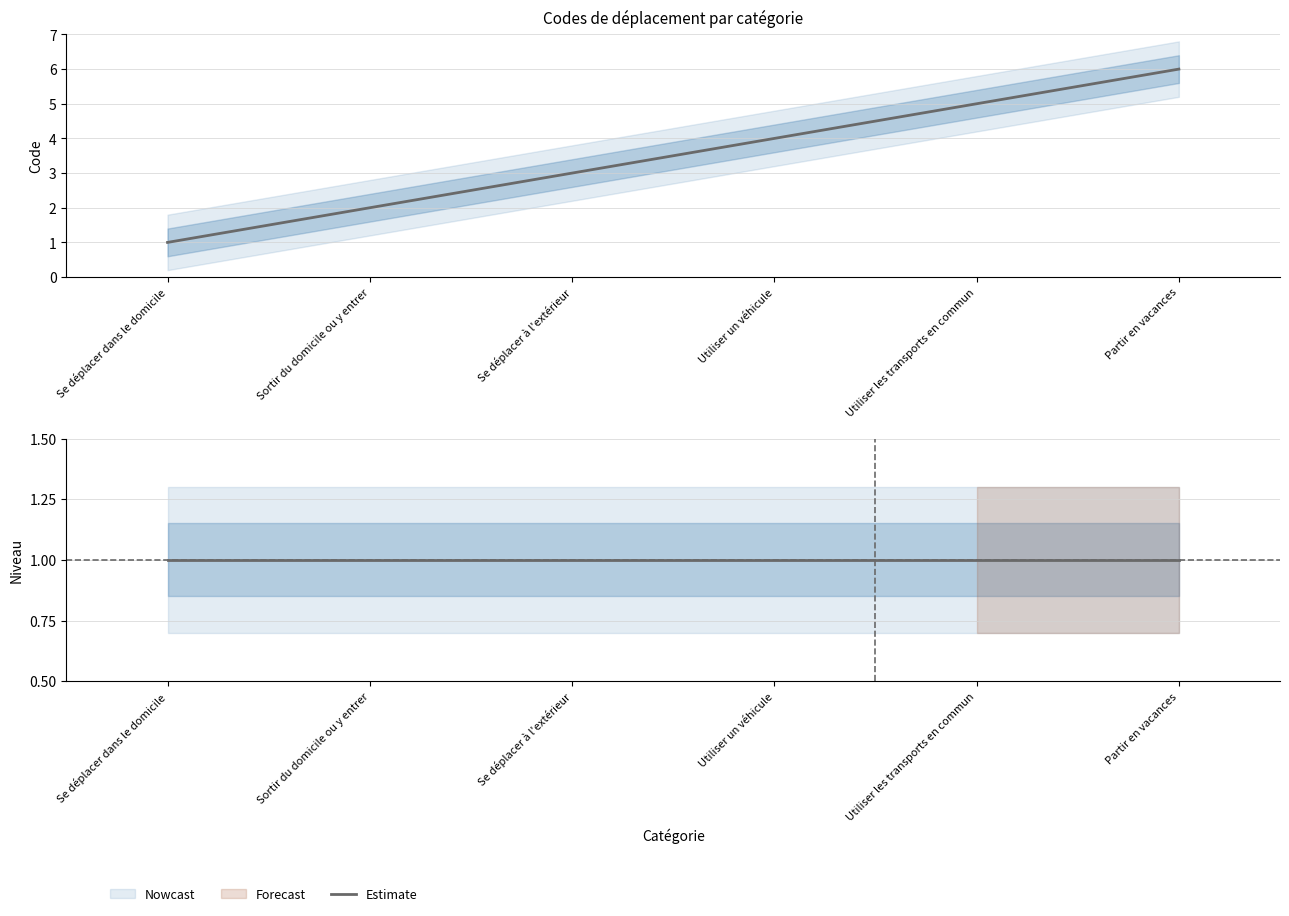

The value at Sortir du domicile ou y entrer is 2. True or false?

True